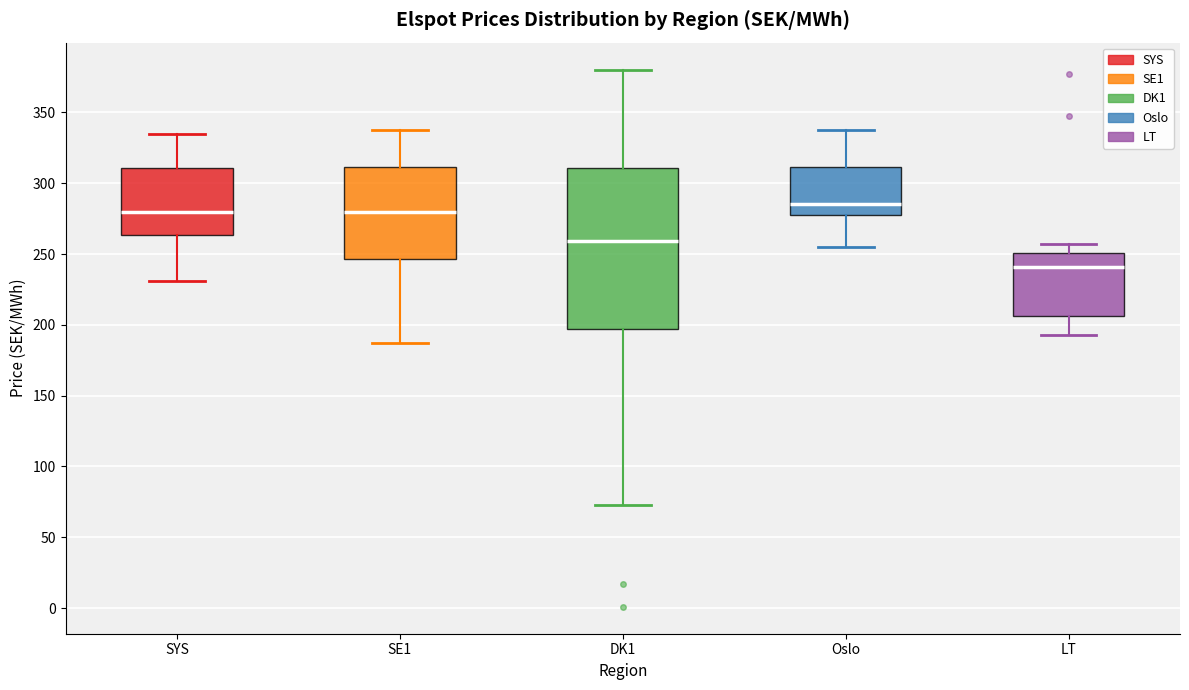

Reading left to right, read every box against the y-axis: the position of its median line, the range the box covers, and the ends of its whiskers. The values are not printed on the chart, so give them approximately, as read against the axis.

SYS: median 280, box 265 to 310, whiskers 230 to 335
SE1: median 280, box 245 to 310, whiskers 185 to 340
DK1: median 260, box 195 to 310, whiskers 75 to 380
Oslo: median 285, box 275 to 310, whiskers 255 to 340
LT: median 240, box 205 to 250, whiskers 195 to 255